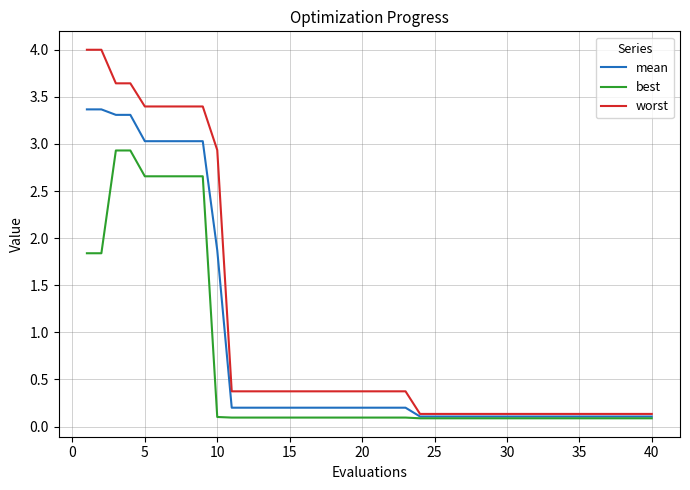

What are all the series names shown in the legend?

mean, best, worst